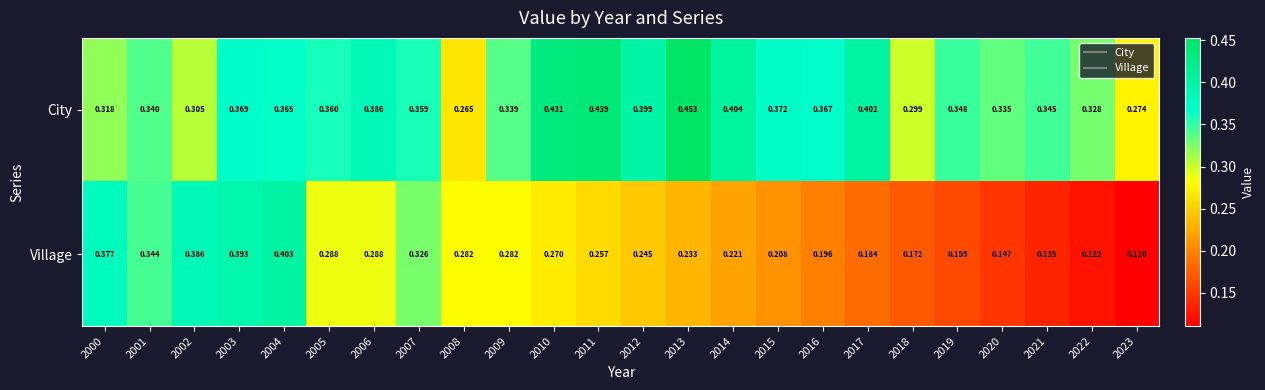

Rank the series by their average value, from highest to lowest.

City, Village